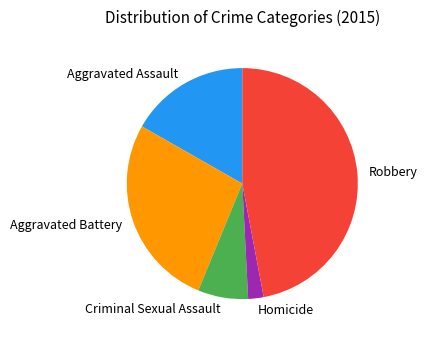

Does Aggravated Assault account for over 50% of the chart?

No